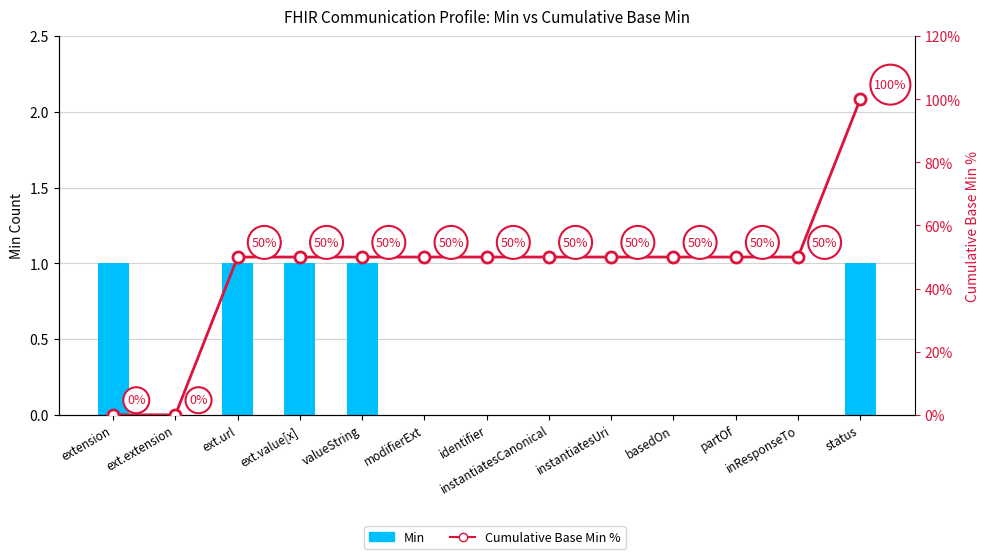

How many groups of bars are there?

13